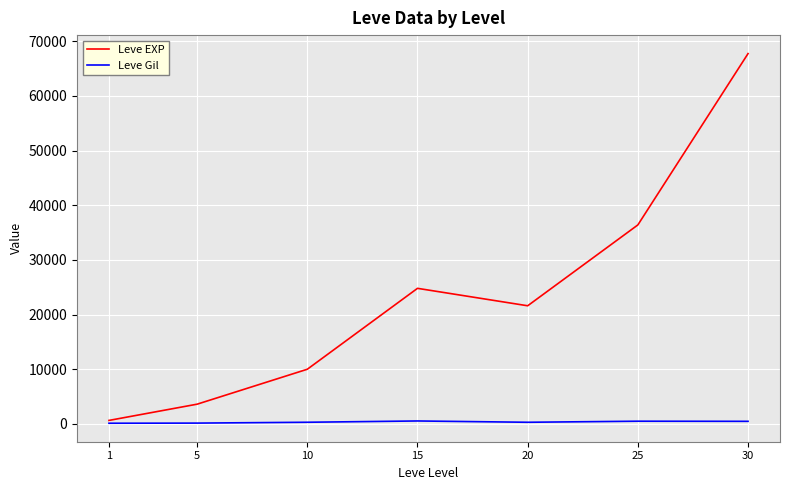

The Leve EXP series shows 49914 at 25. True or false?

False